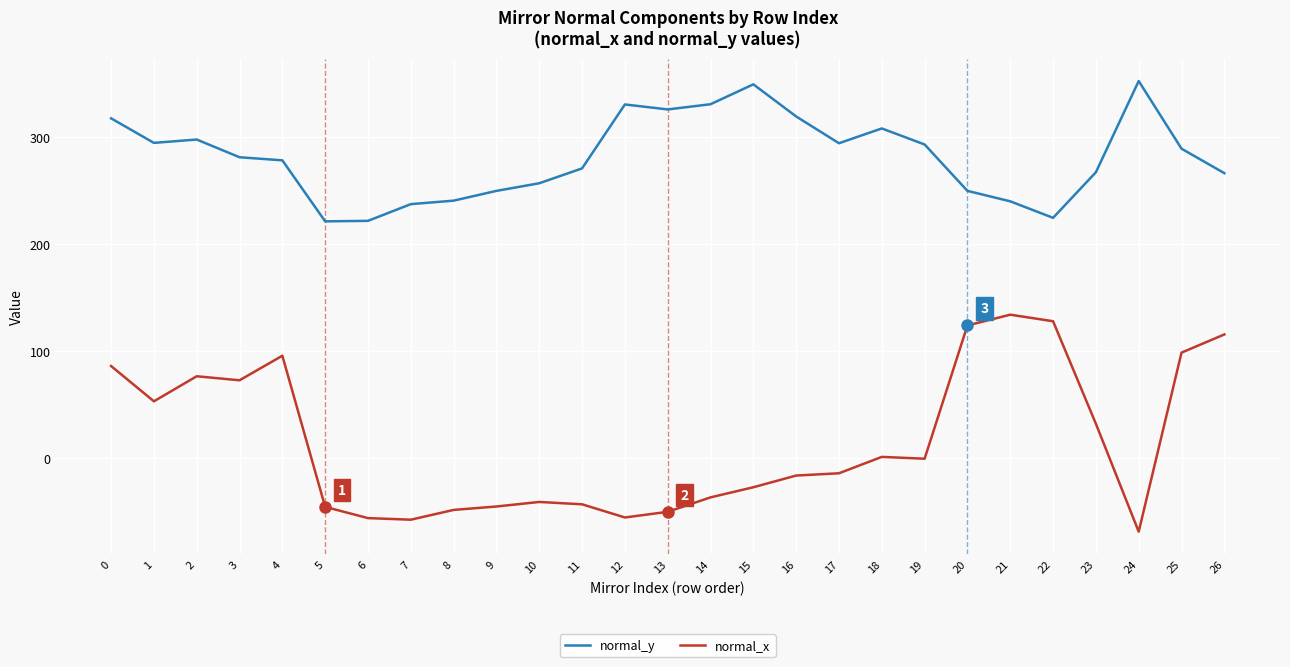

Where is the first local maximum for normal_x?

2